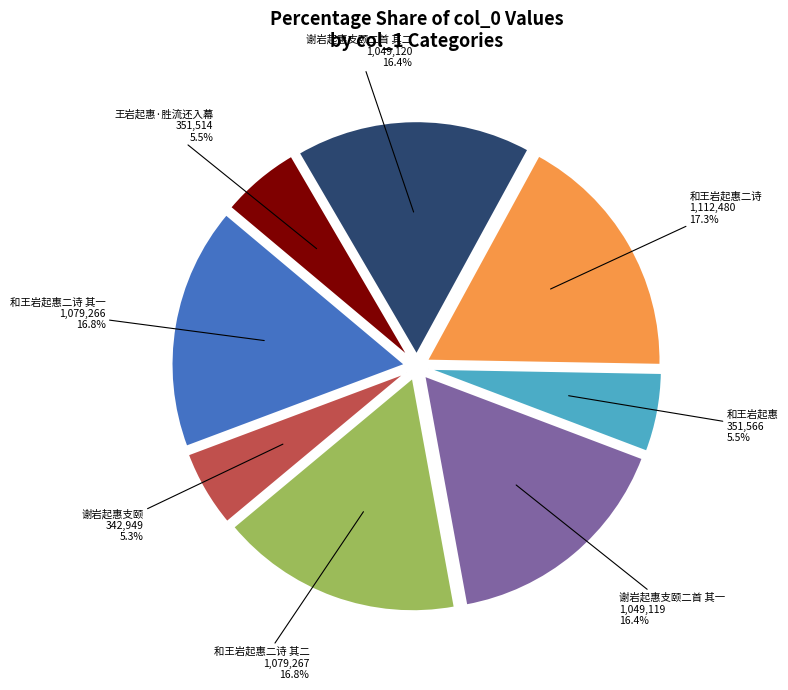

To the nearest percent, what is the average slice percentage?

12%